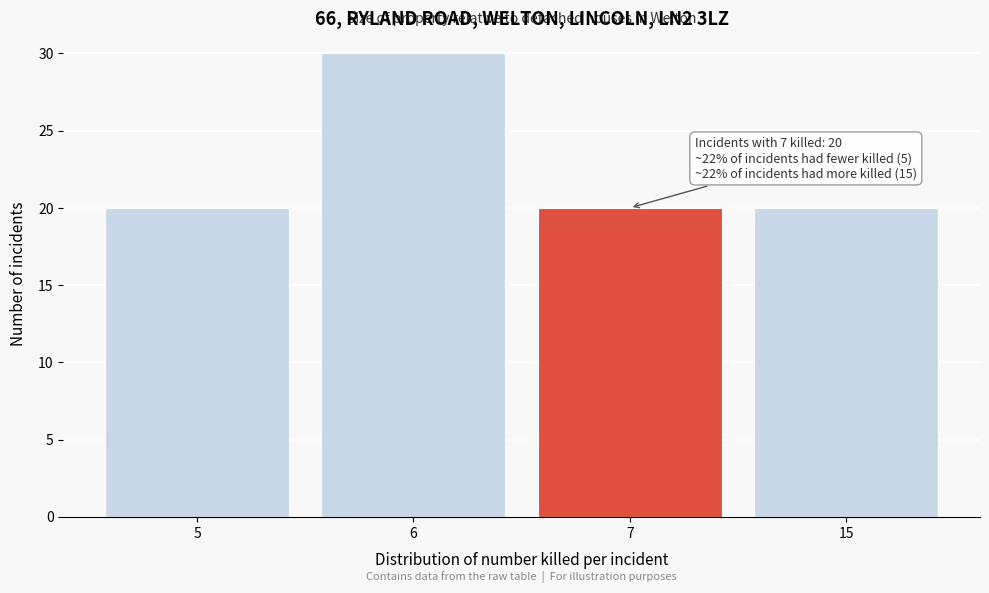

Reading right to left, transcribe all the data shown in this chart.

20	20	30	20